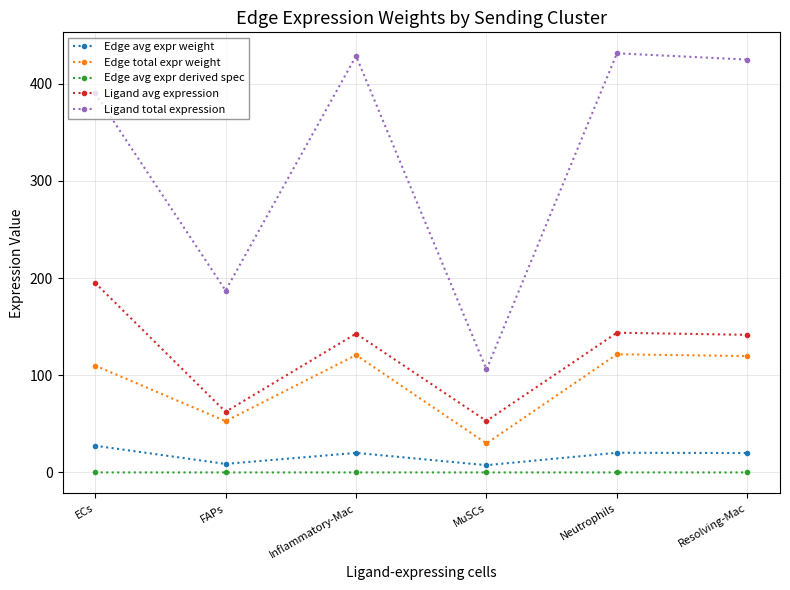

What is the sum of all Ligand total expression values?

1968.2